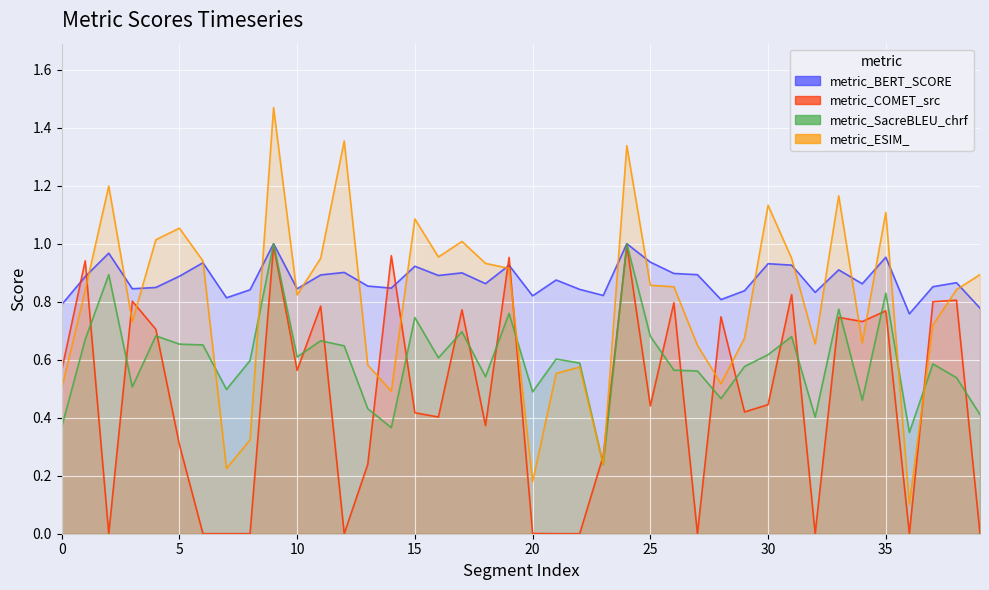

How many intersections are there between metric_SacreBLEU_chrf and metric_COMET_src?

23